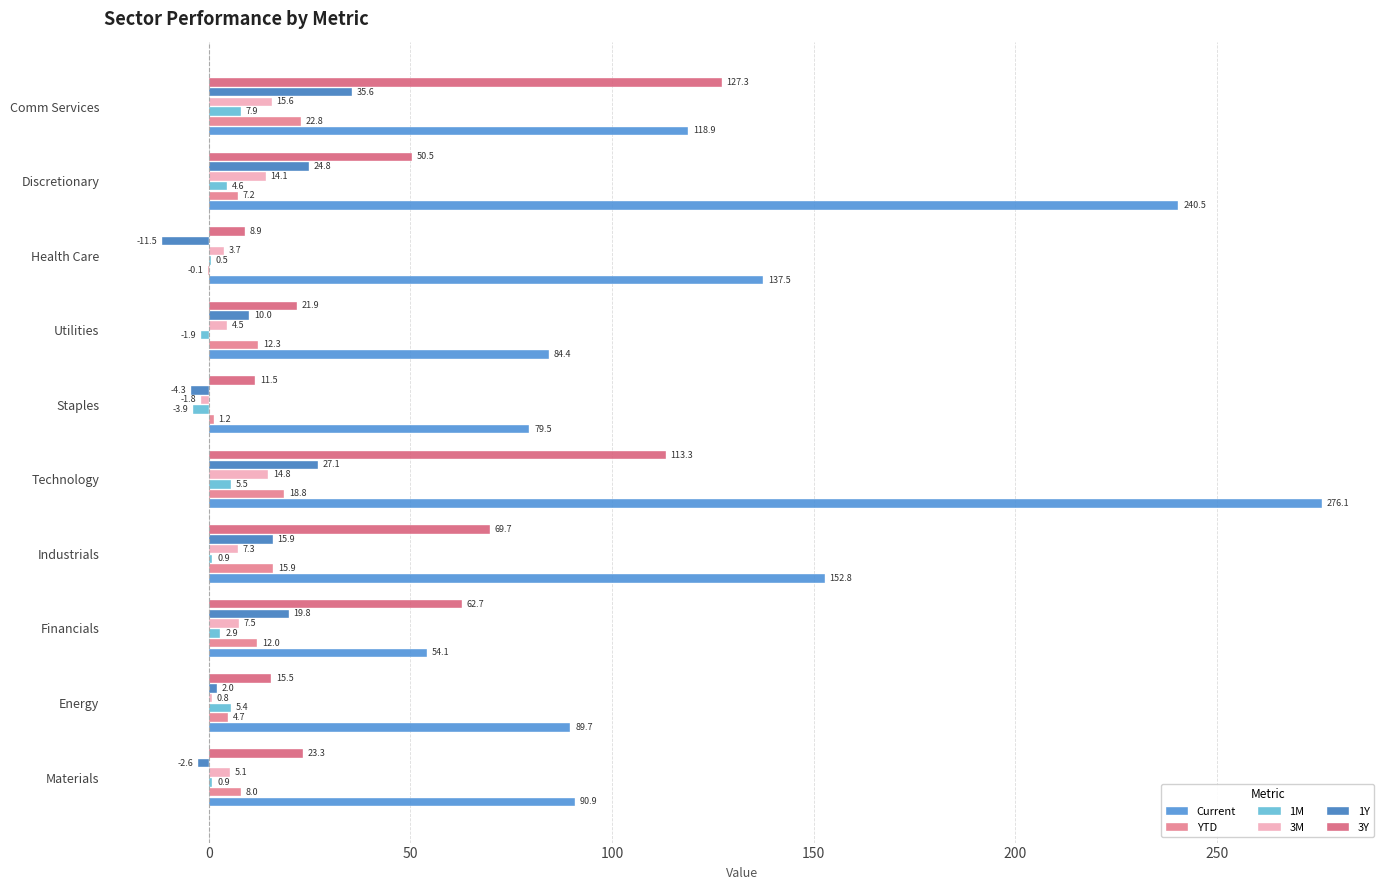

Which series has the widest spread of values?

Current